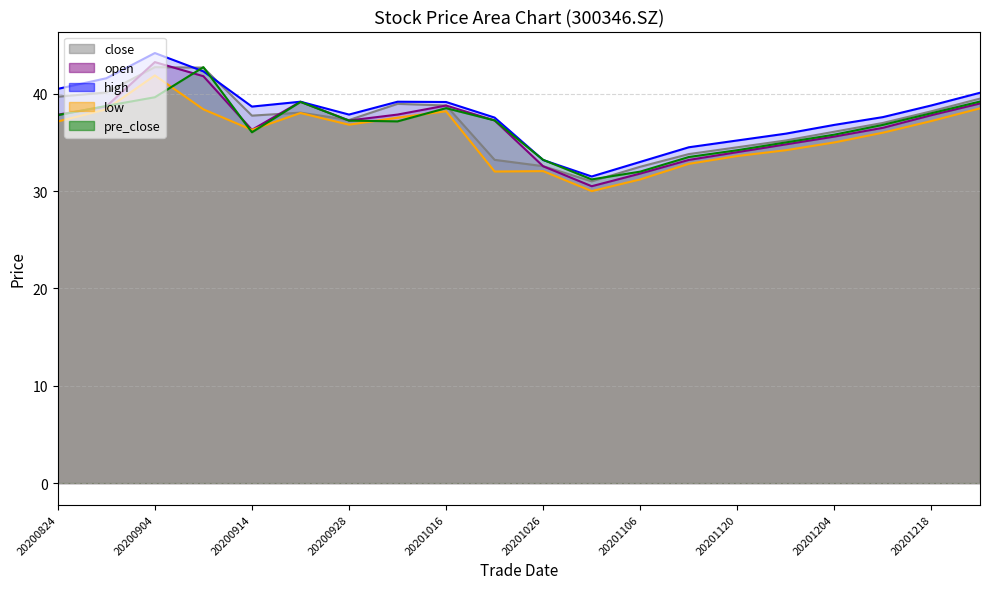

What is the greatest value displayed?

44.2